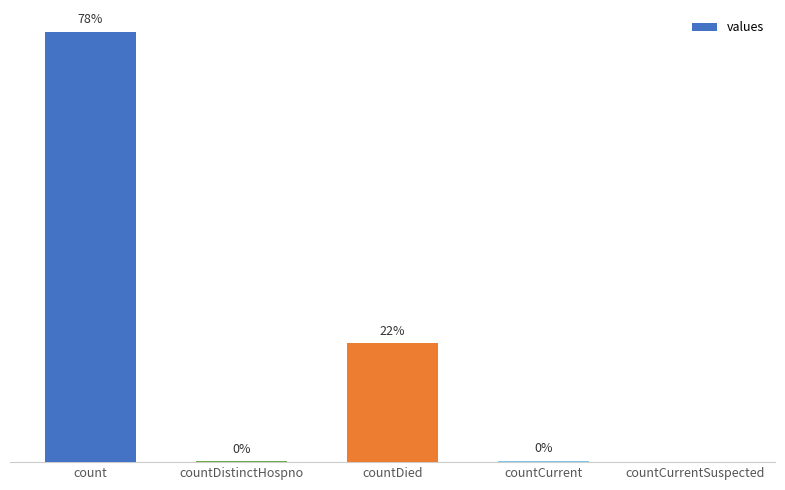

Which category has the highest value across all series?

count